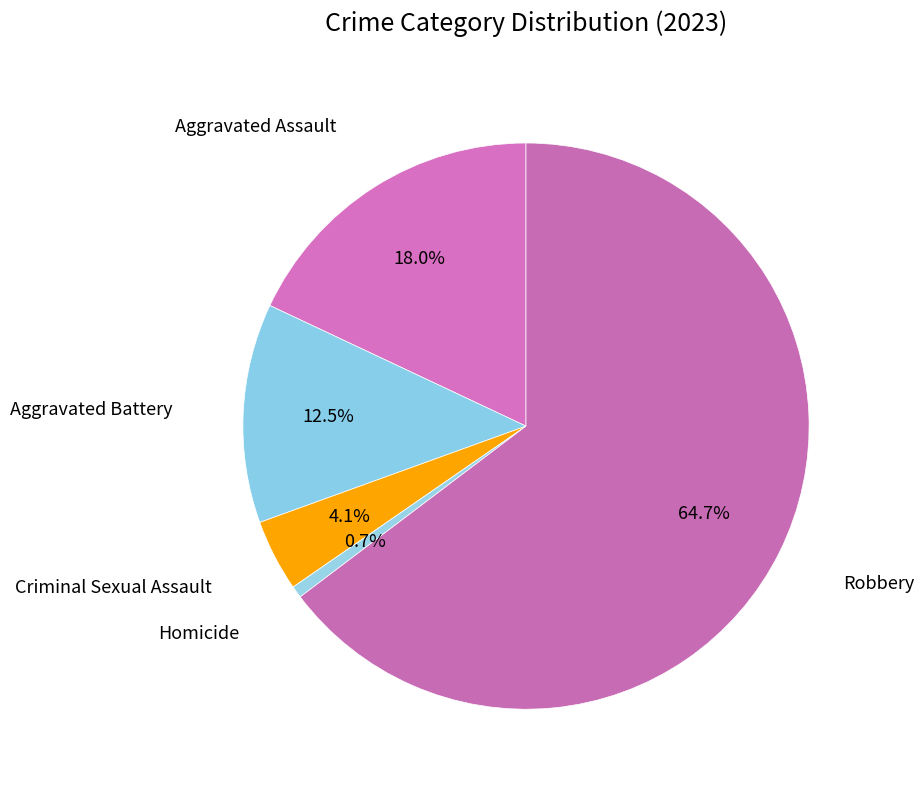

Count the number of slices in the pie.

5